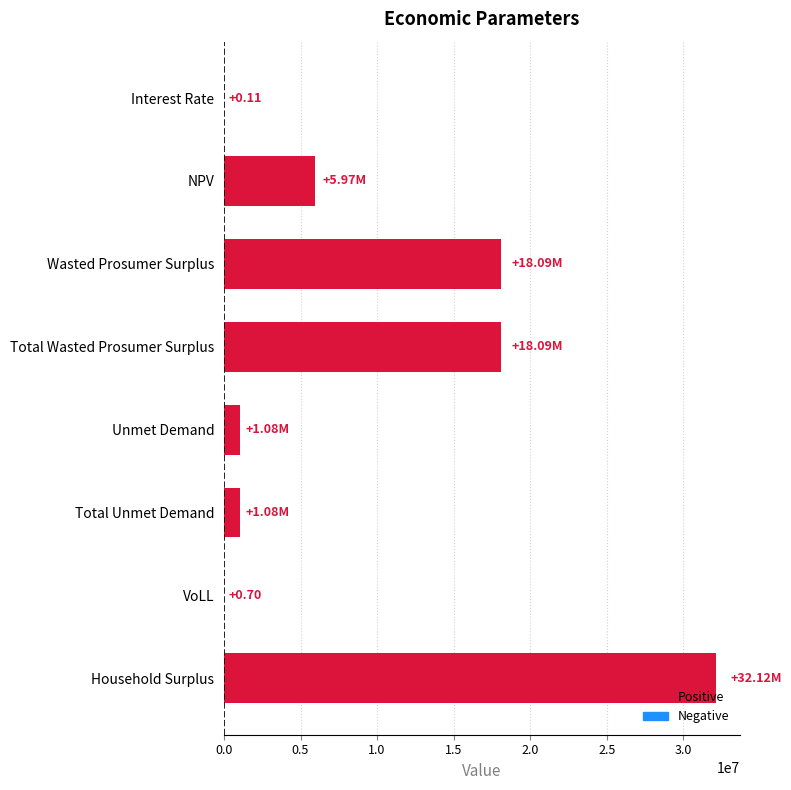

How many distinct data groups are displayed?

1